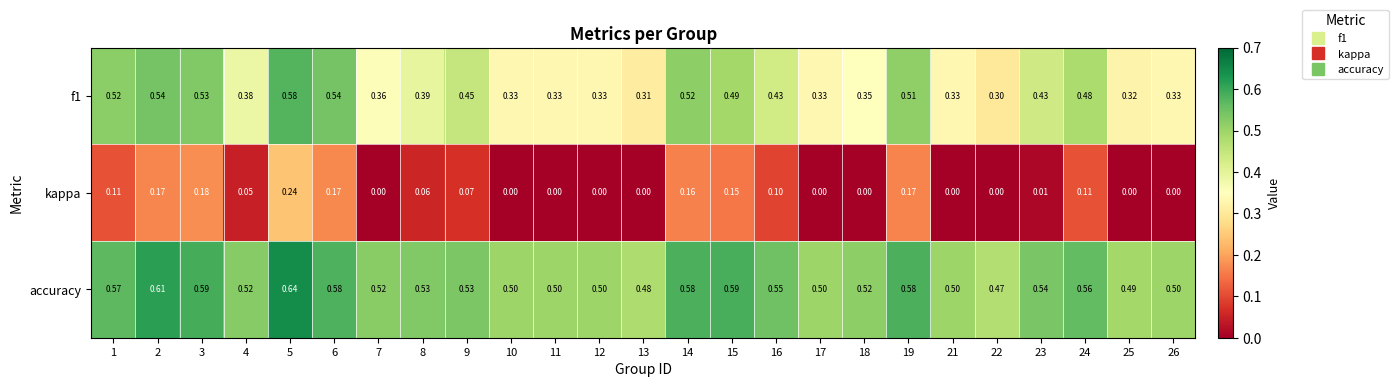

Is the value of accuracy at 1 greater than the value of kappa at 13?

Yes